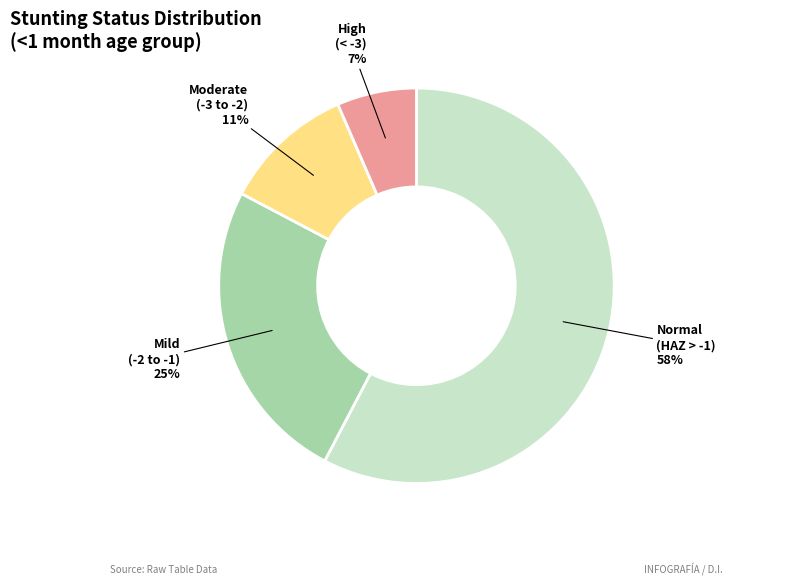

To the nearest percent, what is the average slice percentage?

25%